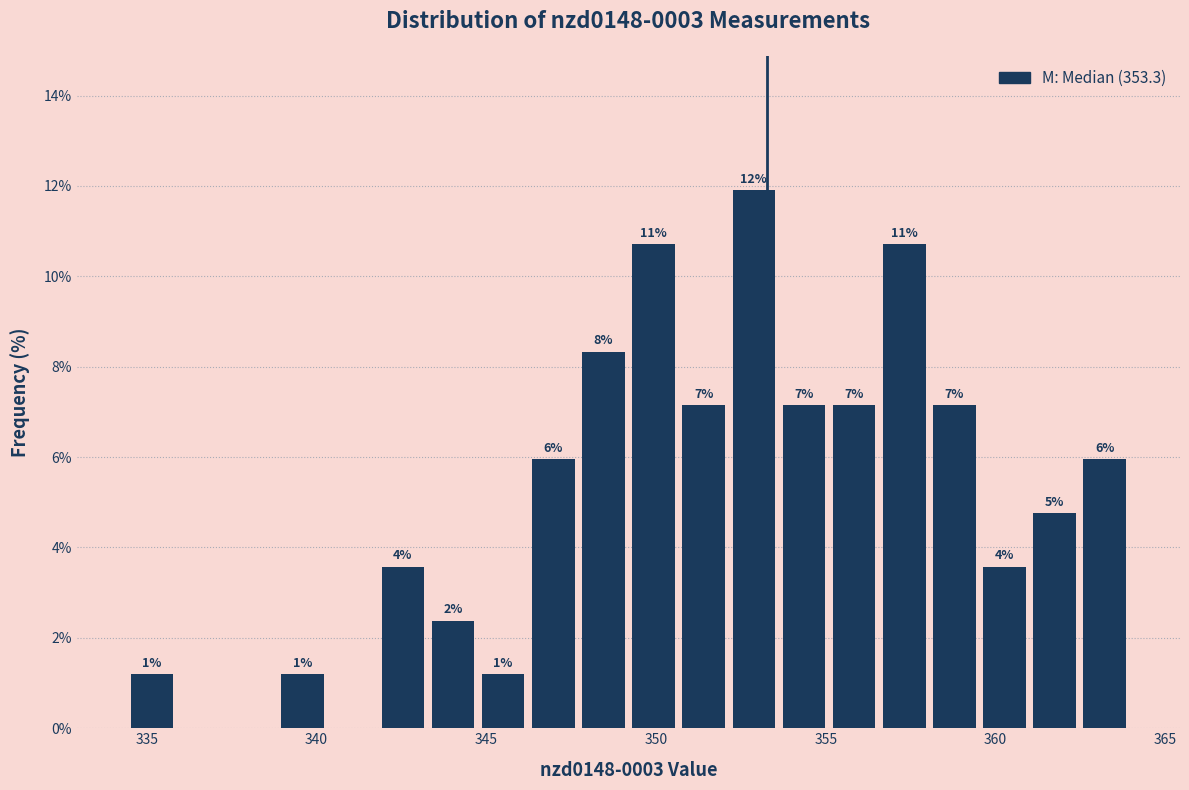

Around what value on the x-axis is the tallest bar? Give the approximate position of its centre, as read against the axis.

353.0